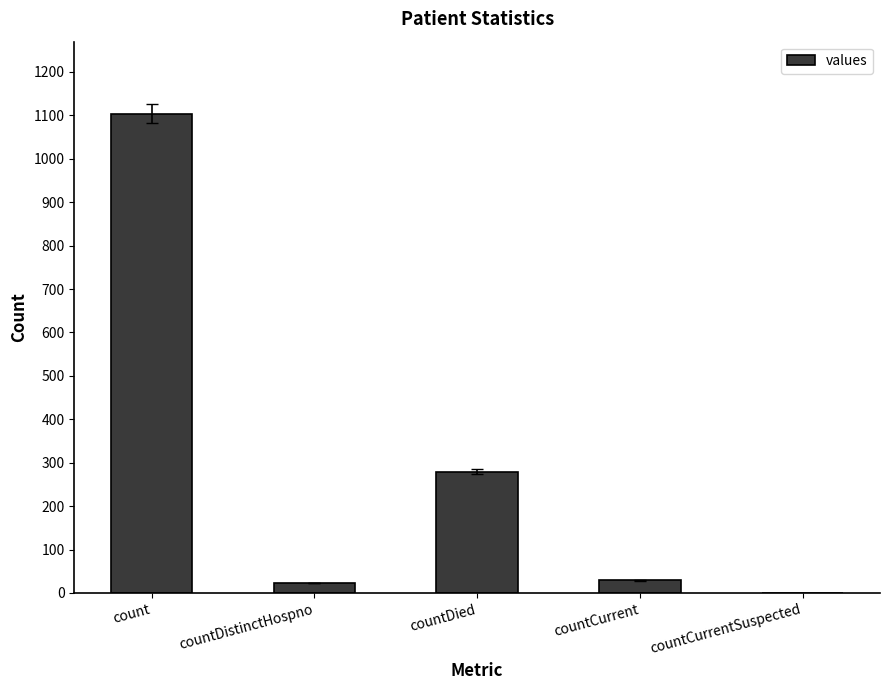

Count the number of data series in this chart.

1